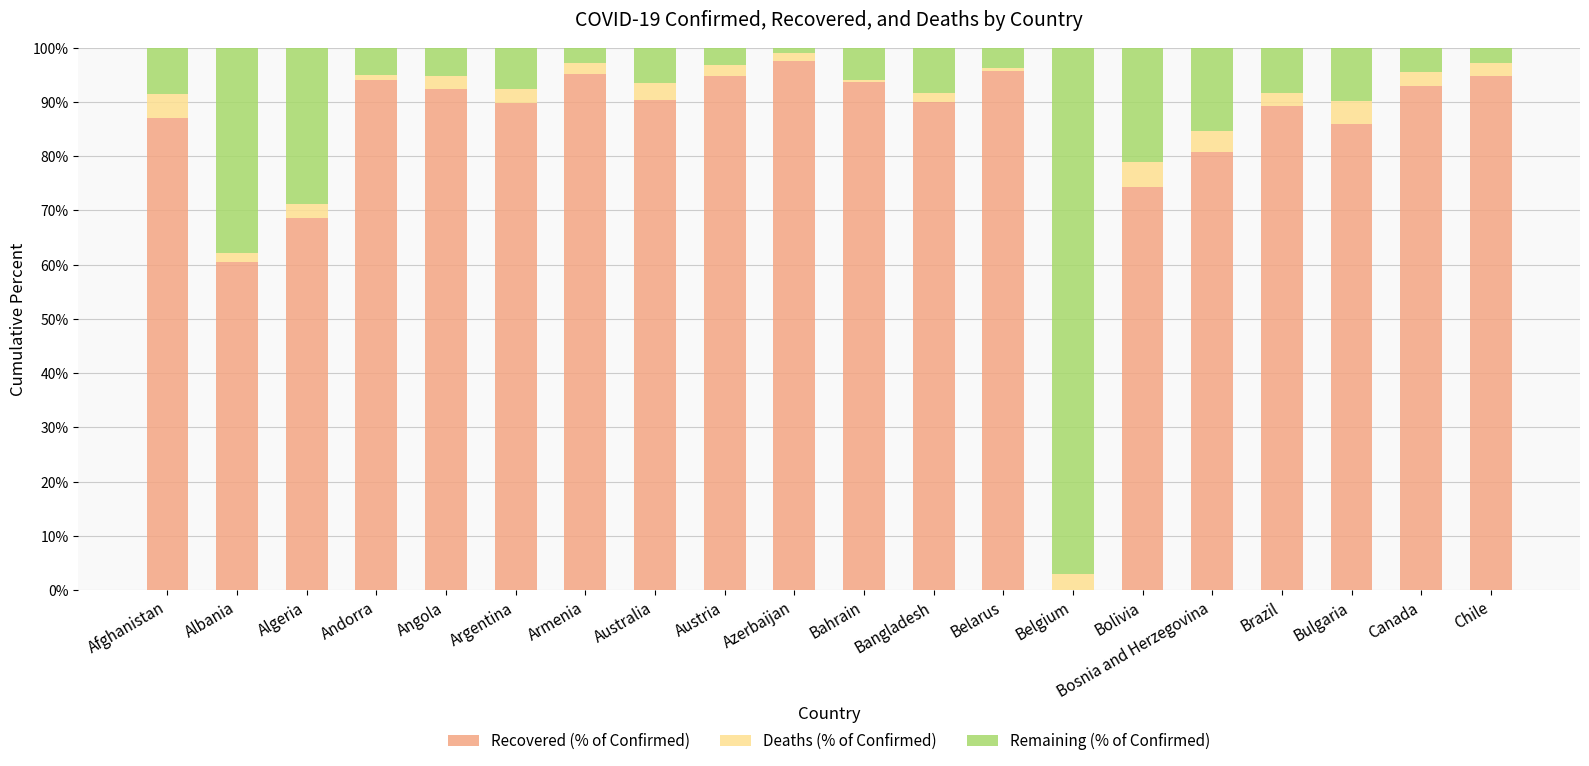

Does the chart contain stacked bars?

Yes